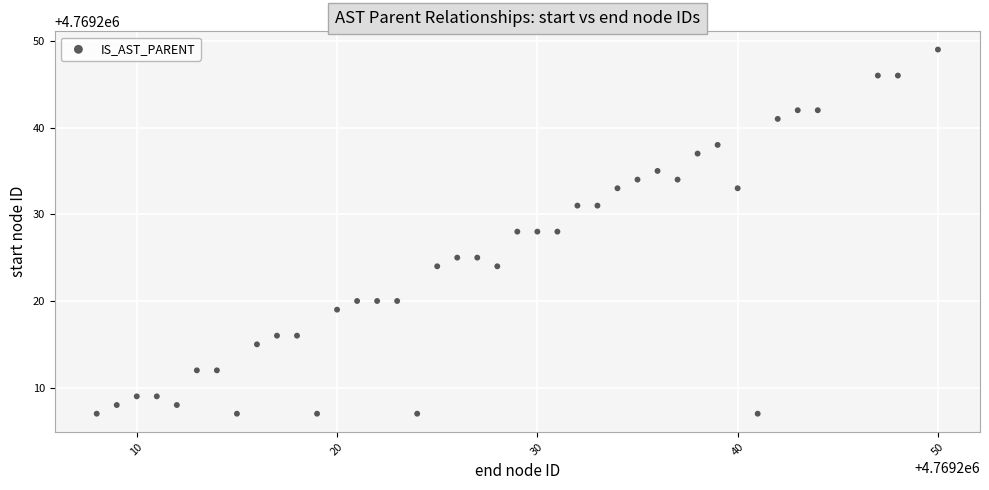

What is the range of Y values (max minus min)?

42